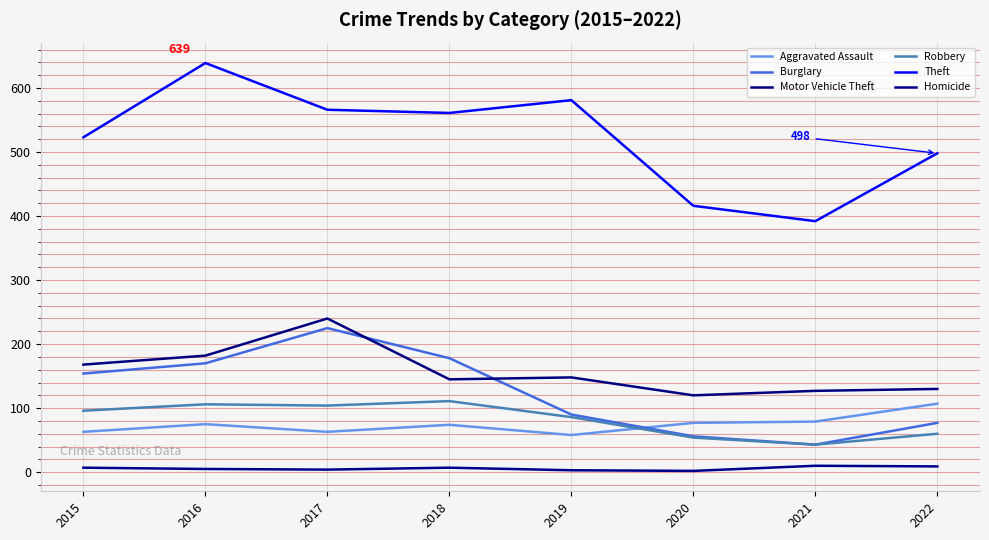

Which series has the widest spread of values?

Theft